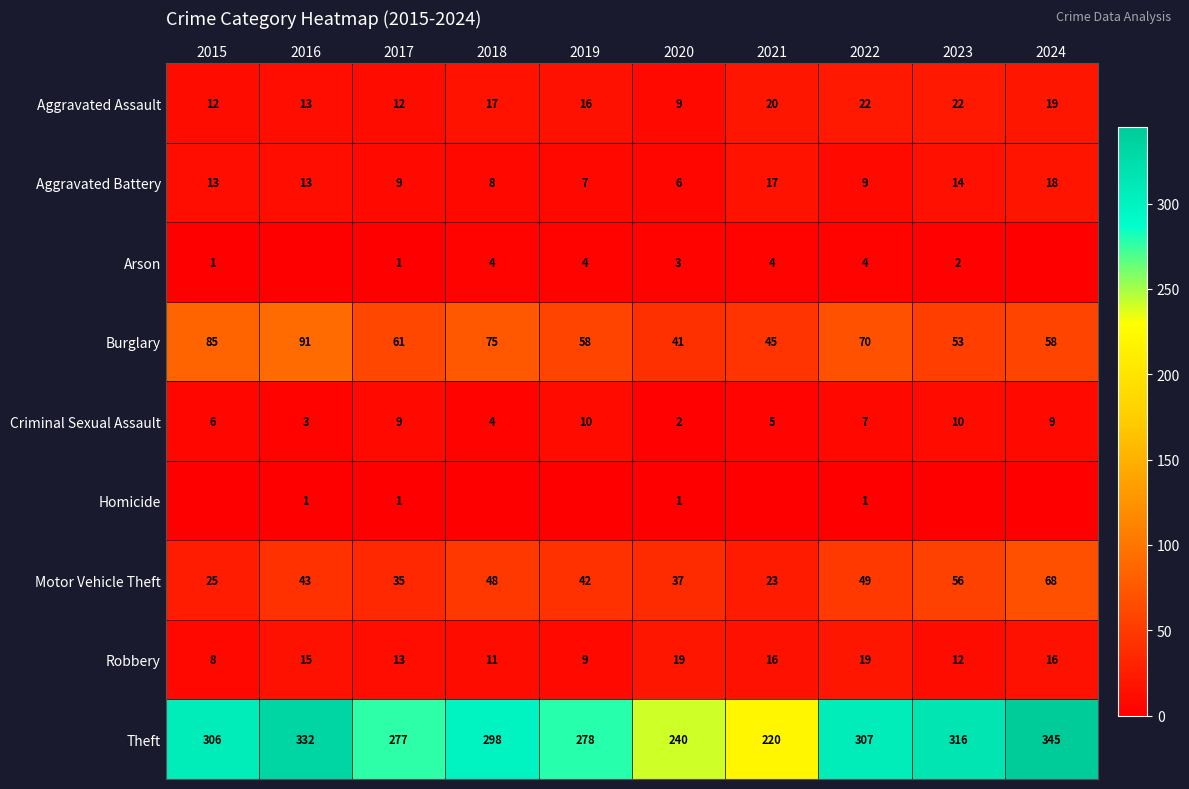

What is the difference between the Aggravated Battery values at 2024 and 2015?

5